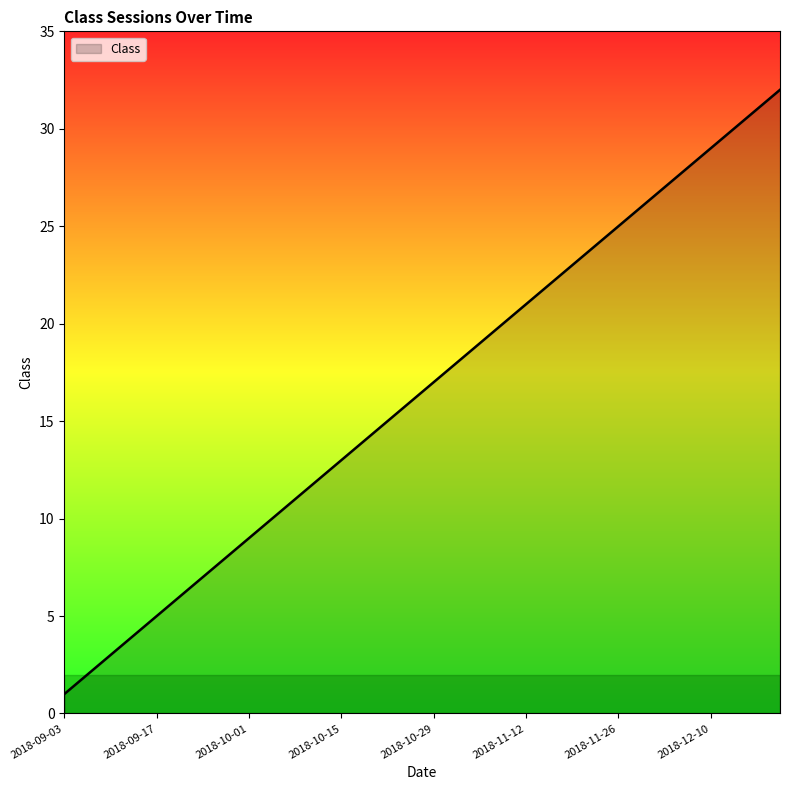

True or false: the data has more than 2 interior local peaks.

False